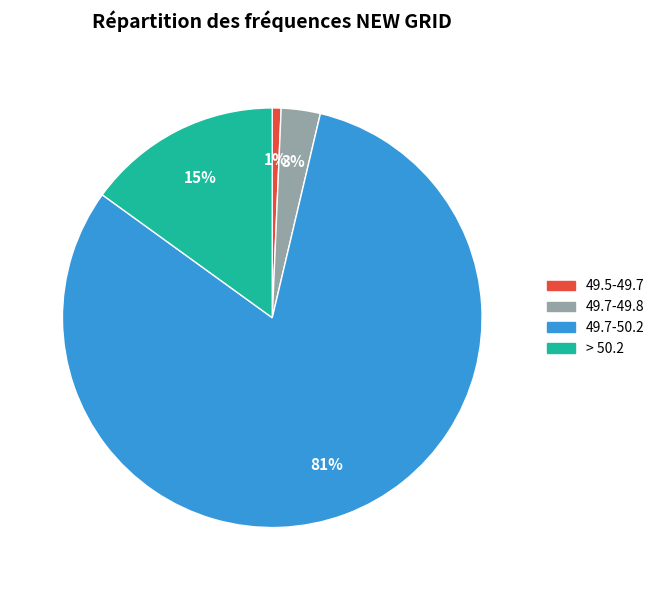

How many slices are in this pie chart?

4